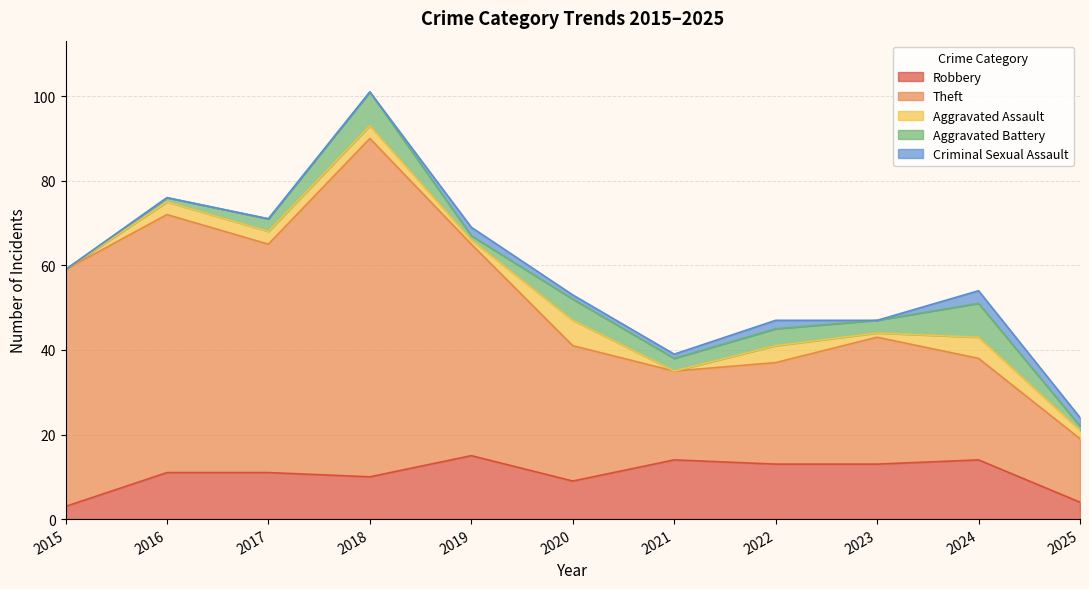

Which series has the largest total across all categories?

Theft